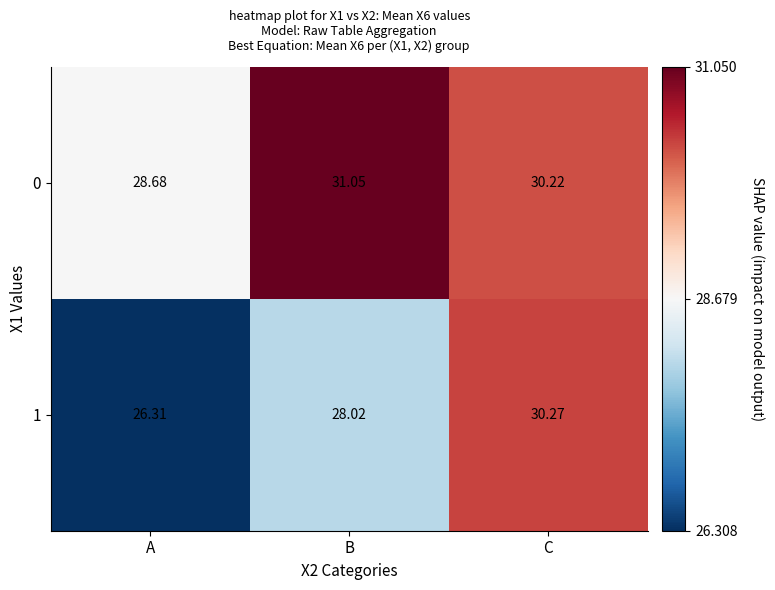

Where is 0 nearest to the value 29?

A